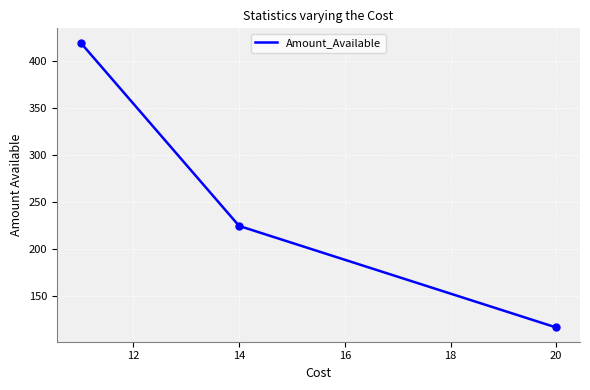

The value at wood is 231. True or false?

False